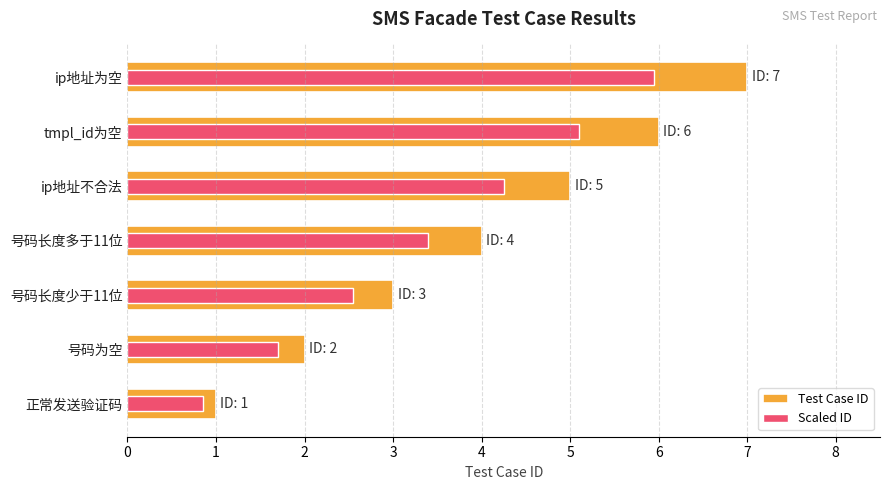

What is the lowest value of the Scaled ID series?

0.8